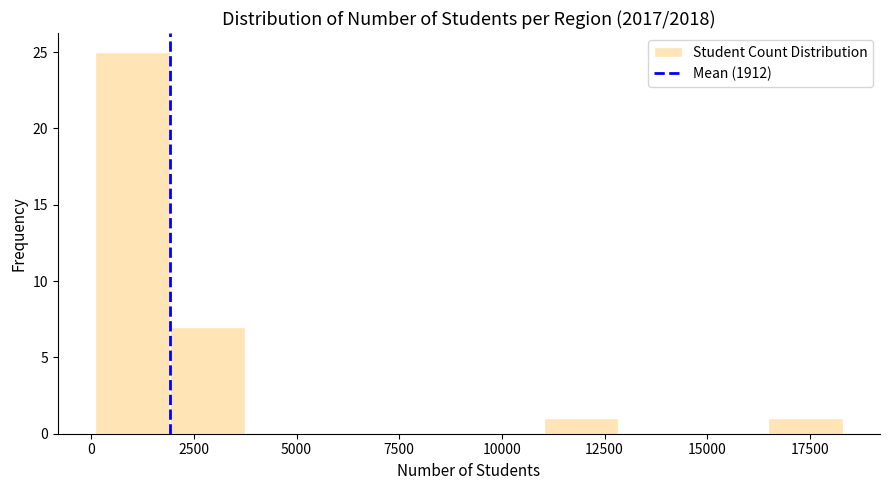

Around what value on the x-axis is the tallest bar? Give the approximate position of its centre, as read against the axis.

1000